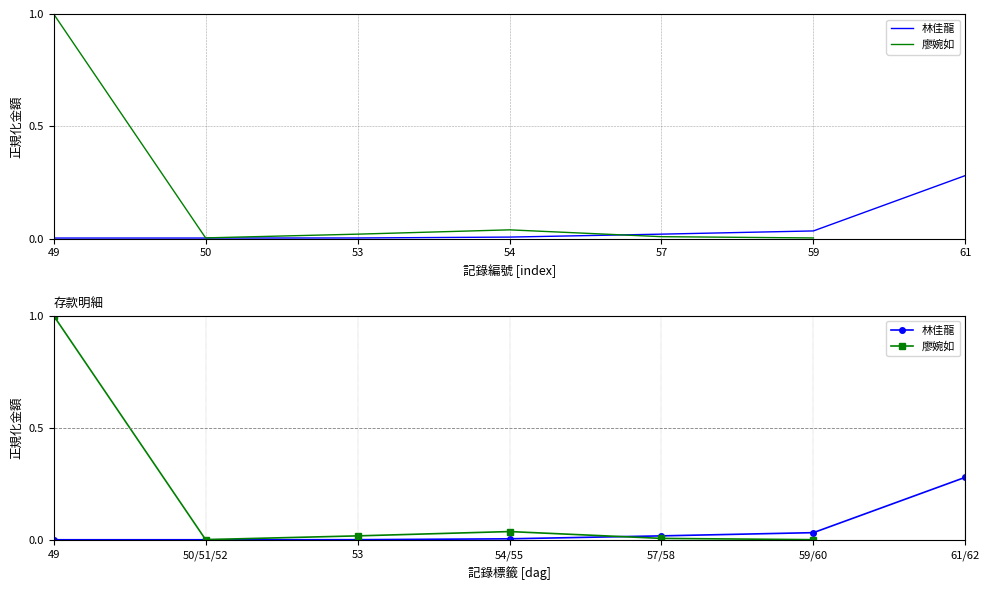

List the series in order of their peak value, lowest first.

林佳龍, 廖婉如